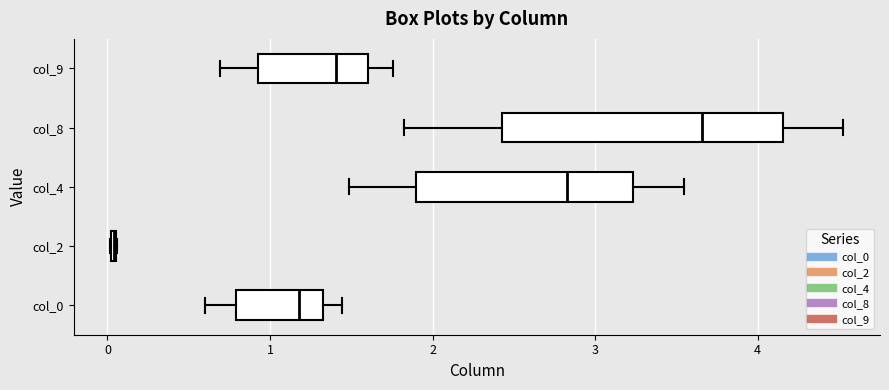

Reading bottom to top, transcribe this box plot: for each box, give where its median line is, the range the box spans, and where its two whiskers end, as read against the x-axis. The values are not printed on the chart, so give them approximately, as read against the axis.

col_0: median 1.2, box 0.8 to 1.3, whiskers 0.6 to 1.4
col_2: box collapsed to a line at 0.0, whiskers 0.0 to 0.1
col_4: median 2.8, box 1.9 to 3.2, whiskers 1.5 to 3.5
col_8: median 3.7, box 2.4 to 4.2, whiskers 1.8 to 4.5
col_9: median 1.4, box 0.9 to 1.6, whiskers 0.7 to 1.8